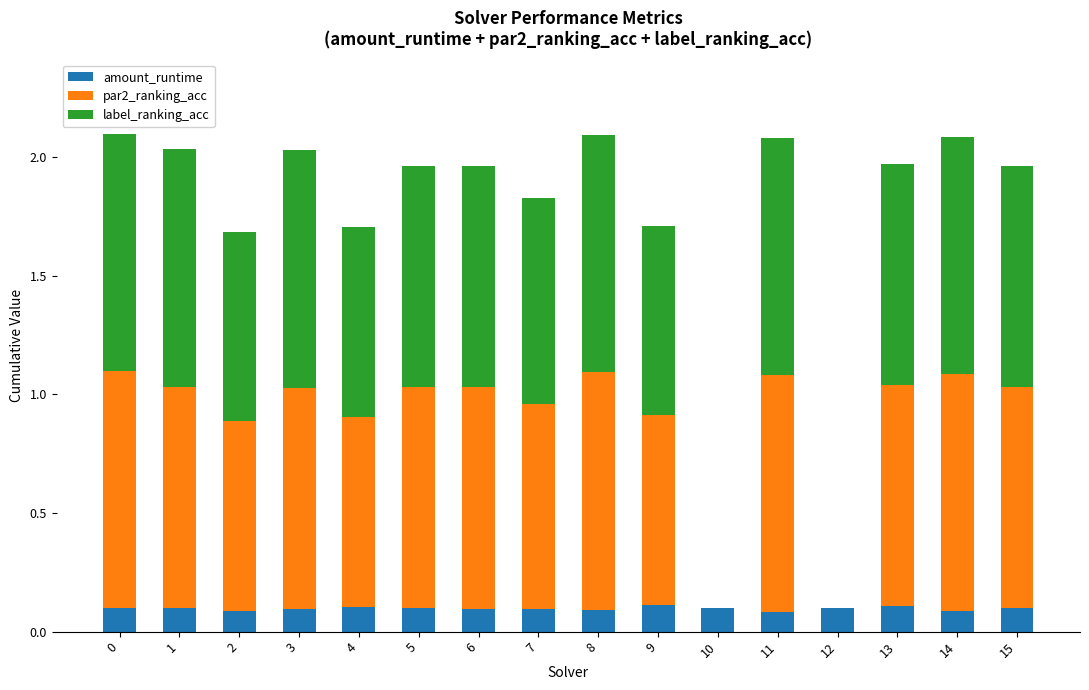

True or false: amount_runtime has a value of 0.1 at 13.

True